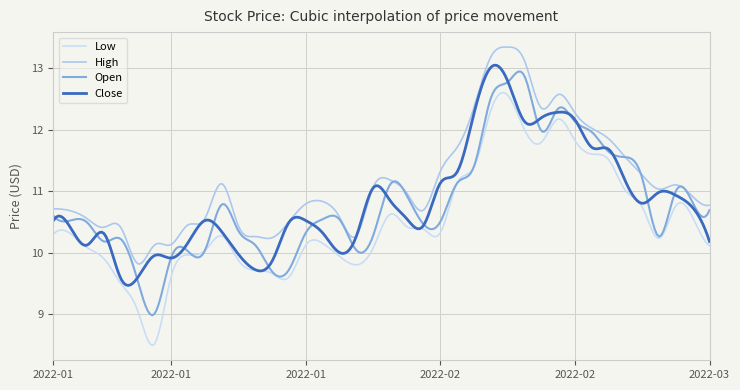

Rank the series by their maximum value, from lowest to highest.

Low, Open, Close, High